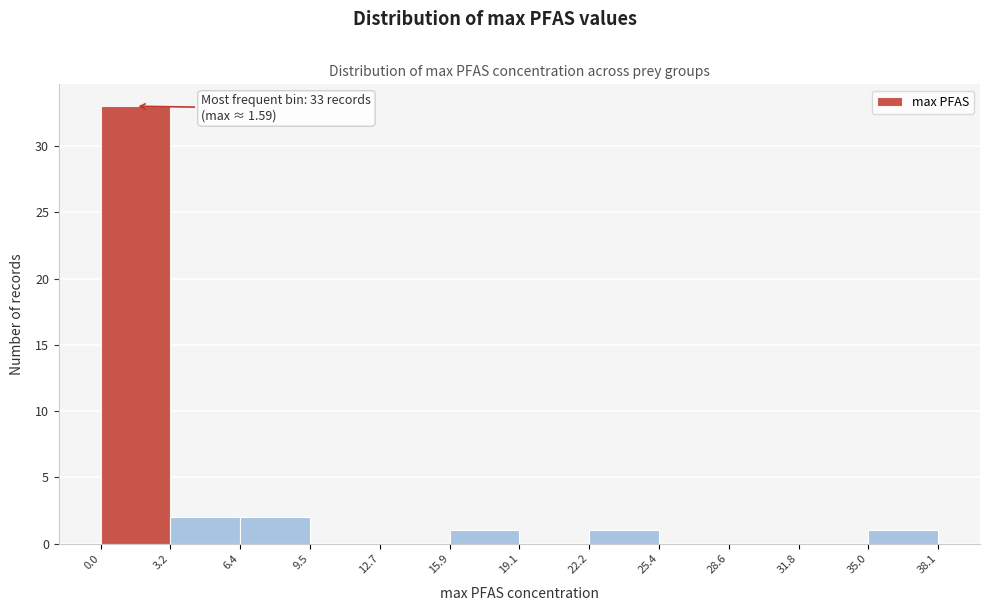

Over which range of the x-axis is the bar tallest?

0.0 to 3.2